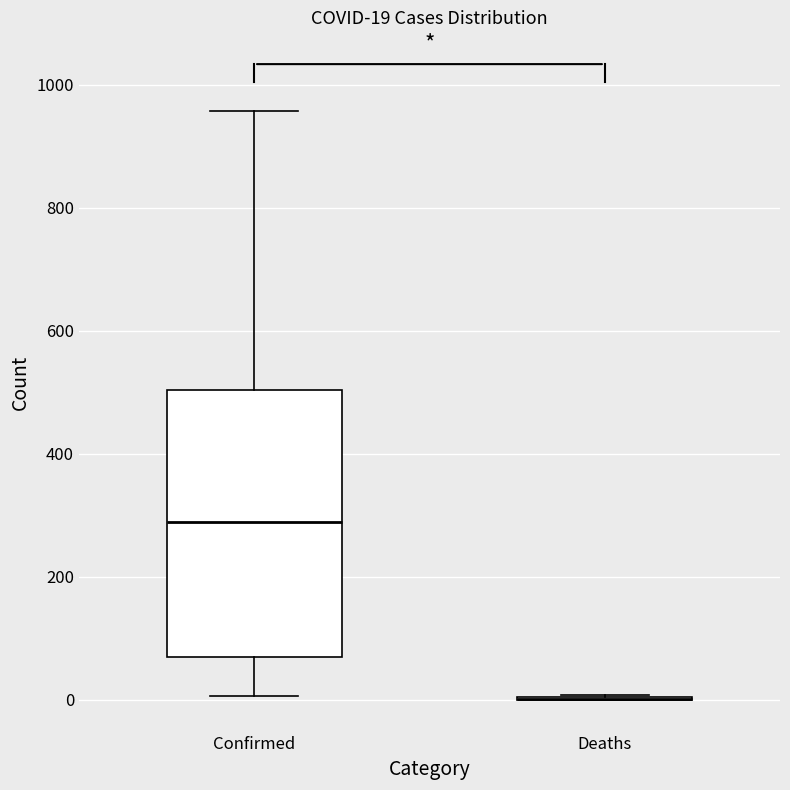

Which box is the tallest, from its lower edge to its upper edge?

Confirmed